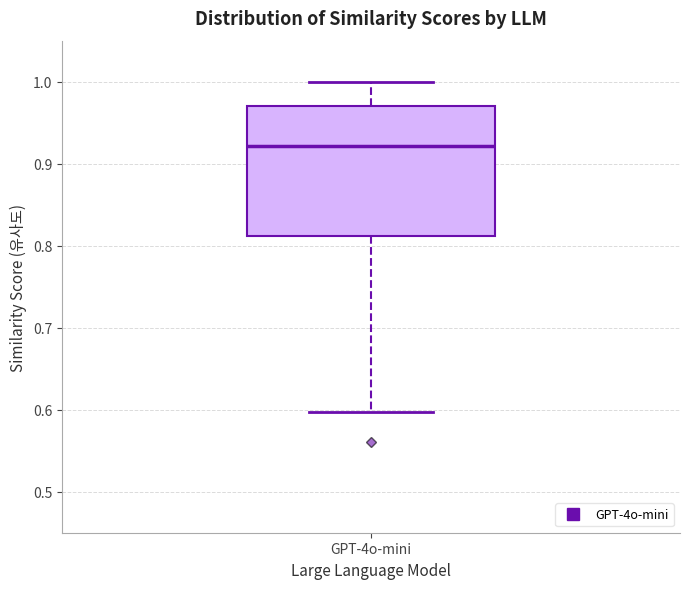

Where is the upper edge of the box for GPT-4o-mini on the y-axis? The values are not printed on the chart, so give them approximately, as read against the axis.

0.97